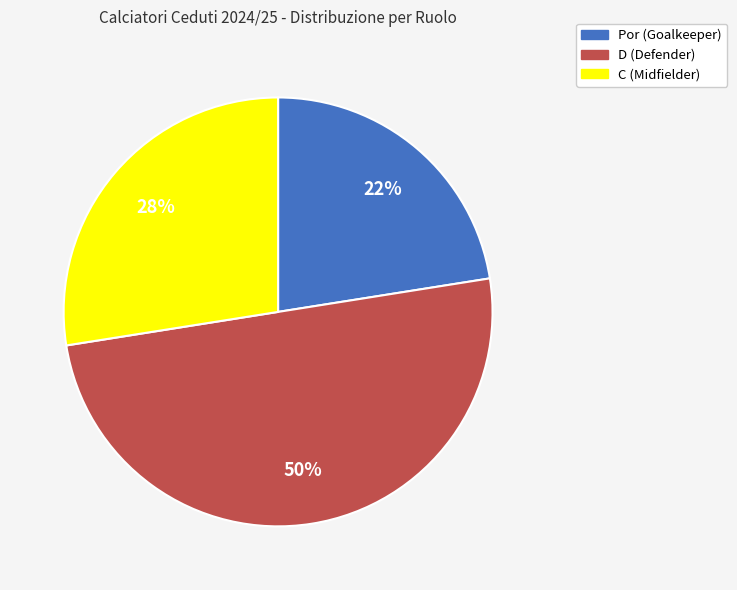

Is Por (Goalkeeper) the majority of the pie?

No